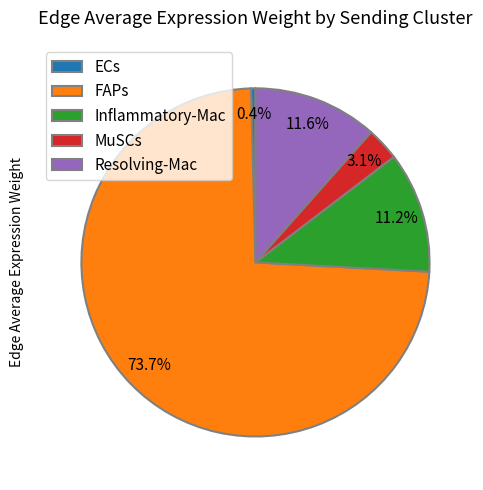

Which slice is the smallest?

ECs